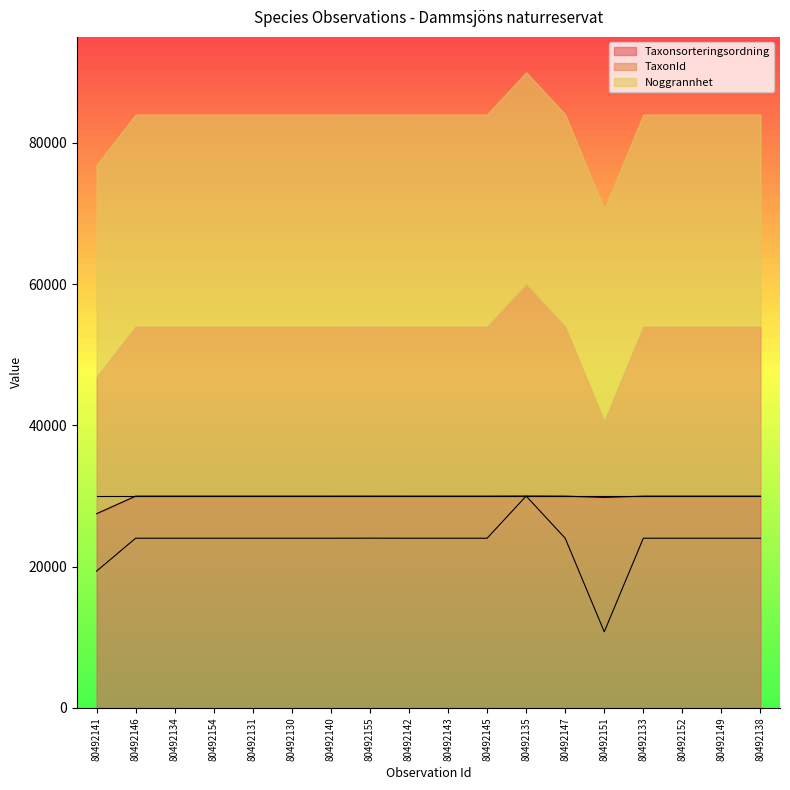

What is the maximum value for Taxonsorteringsordning?

30000.0